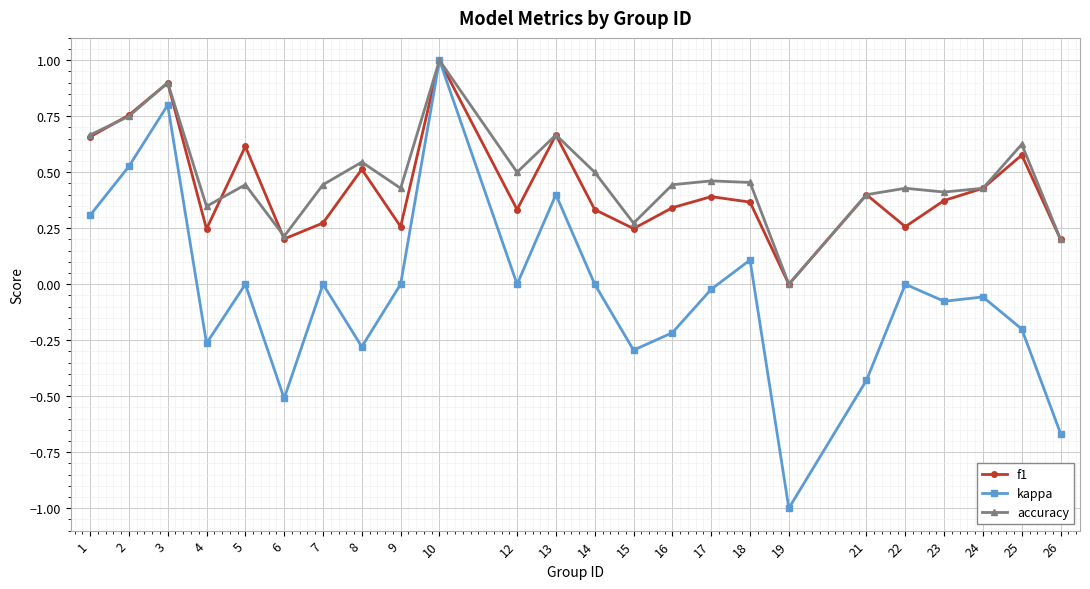

At 4, list the series in order from smallest to largest.

kappa, f1, accuracy